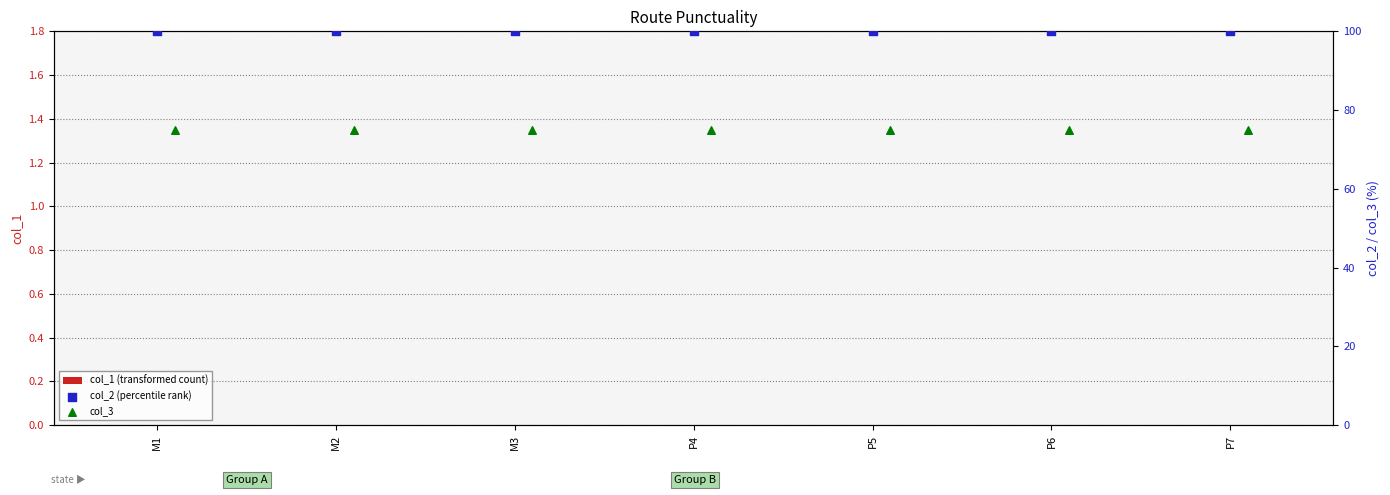

Which series reaches the maximum Y coordinate?

col_2 (percentile rank)